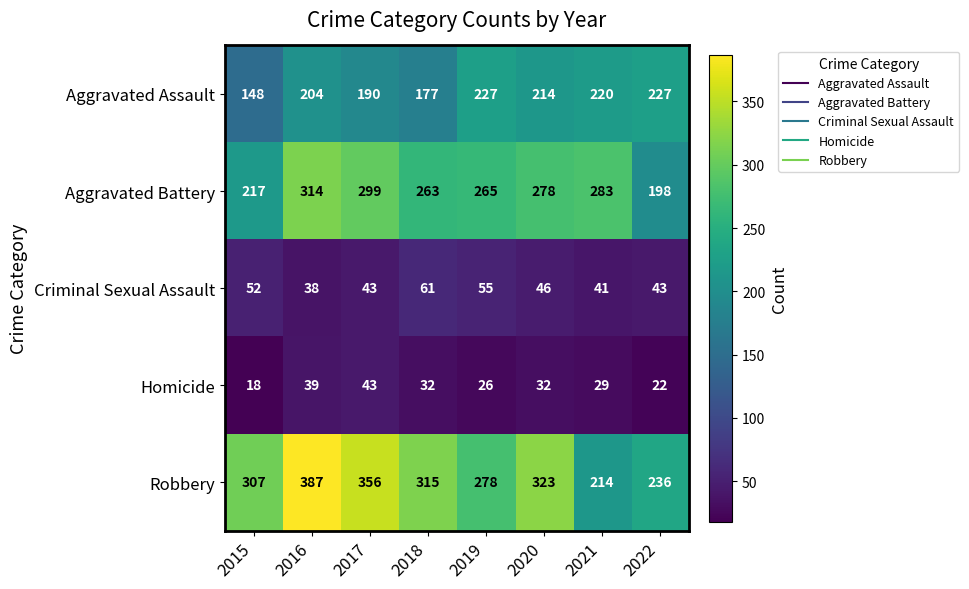

What is the spread (max minus min) of values at 2018?

283